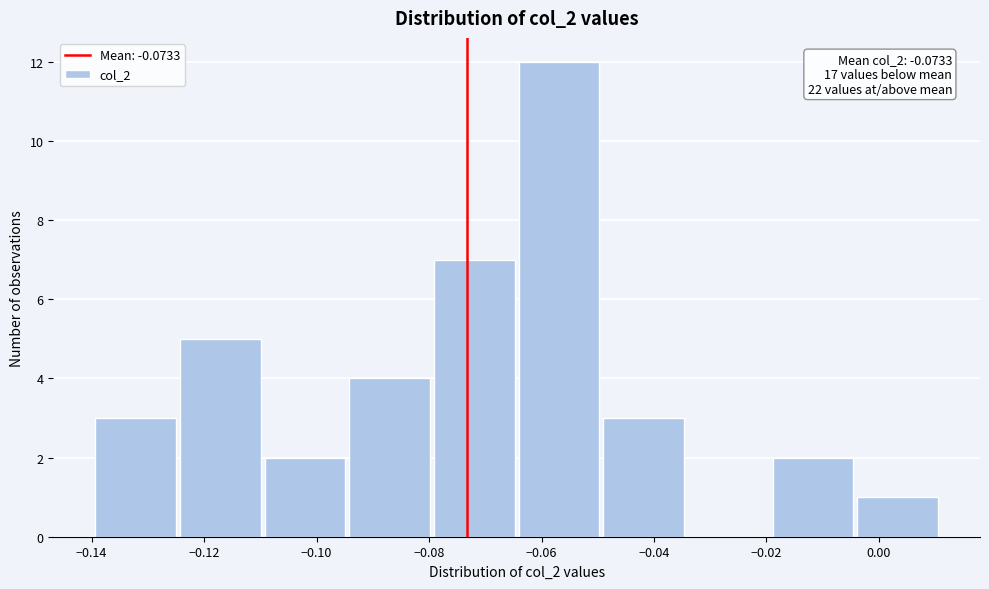

Which range on the x-axis has the tallest bar?

-0.064 to -0.050